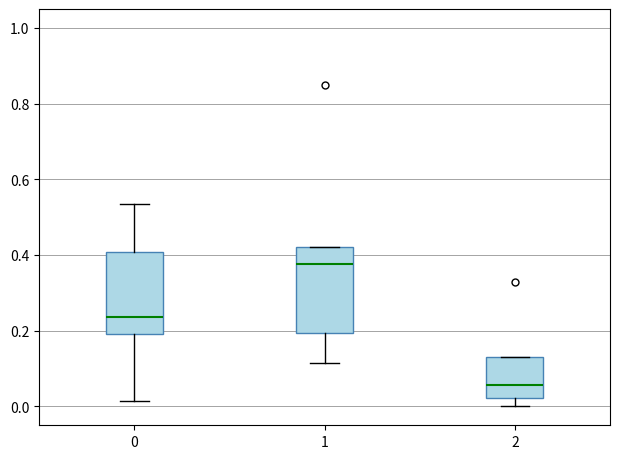

Where does the median line of the box at x = 0 sit on the y-axis? The values are not printed on the chart, so give them approximately, as read against the axis.

0.24